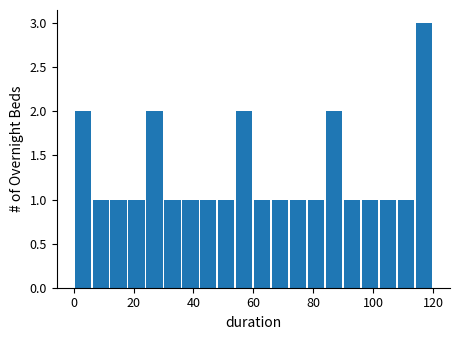

Read against the x-axis, roughly where is the centre of the tallest bar?

118